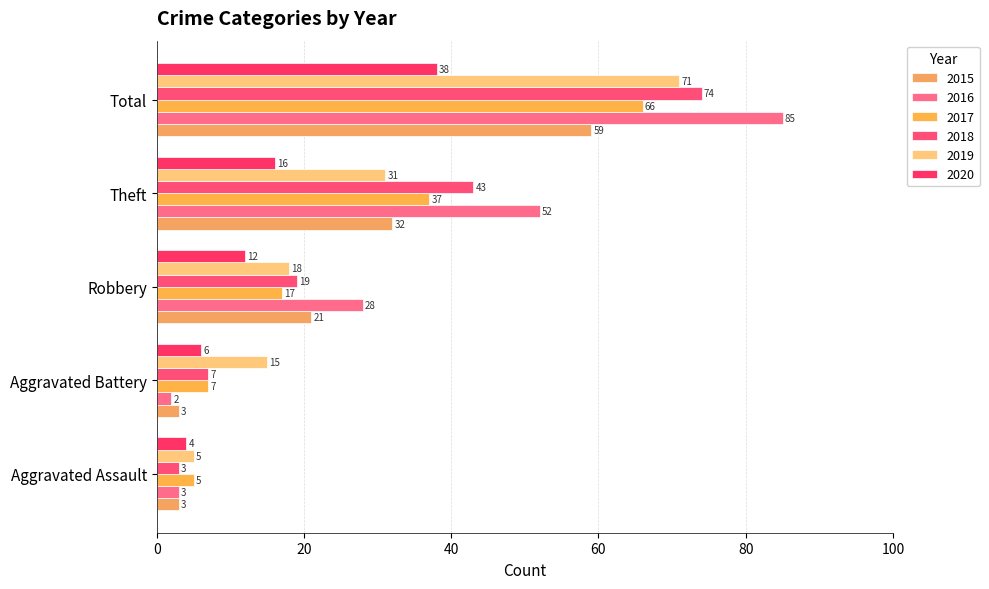

Count the number of data series in this chart.

6